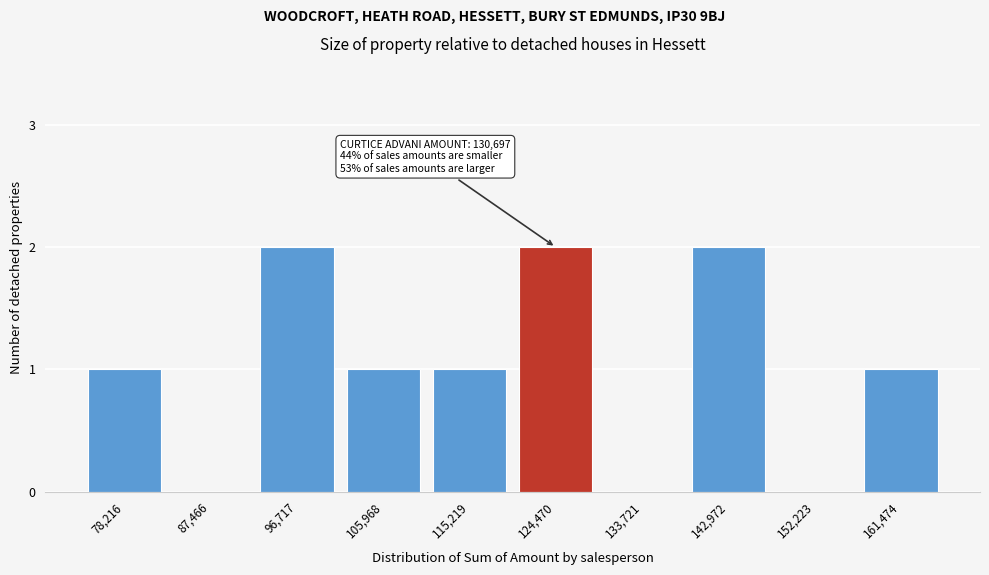

Reading left to right, transcribe all the data shown in this chart.

78,216=1	87,466=0	96,717=2	105,968=1	115,219=1	124,470=2	133,721=0	142,972=2	152,223=0	161,474=1